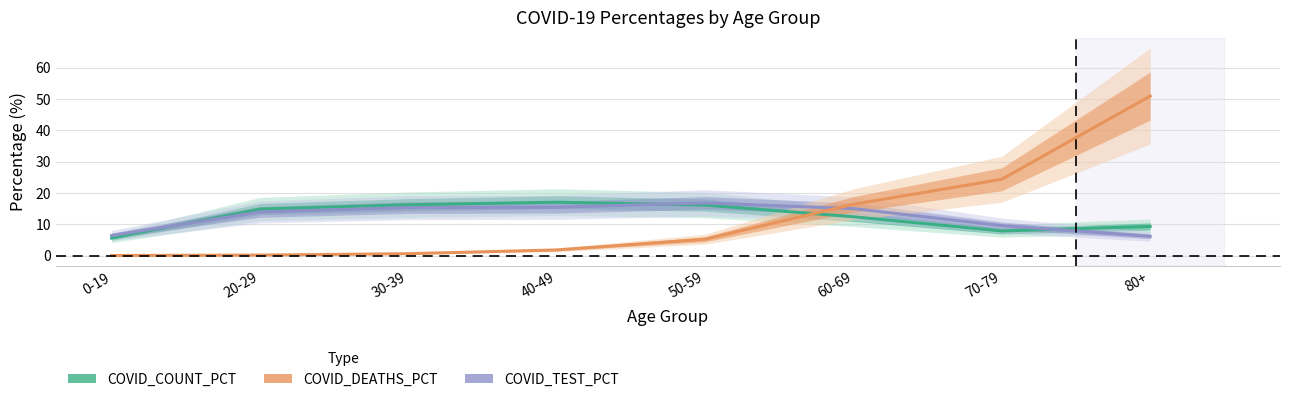

What is the difference between the highest and lowest values at 70-79?

16.5